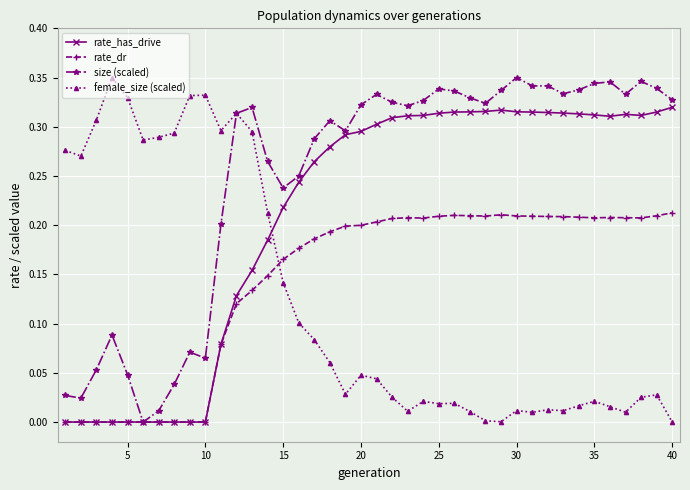

What is the sum of all size (scaled) values?

9.9